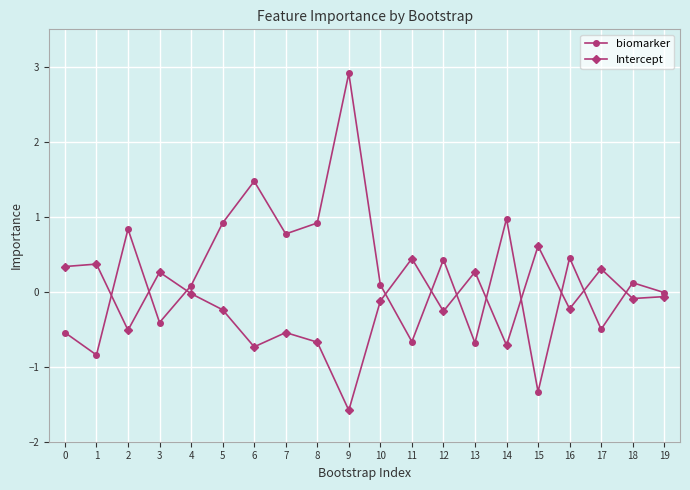

What is the value of the Intercept point at the 9th from the left?

-0.7